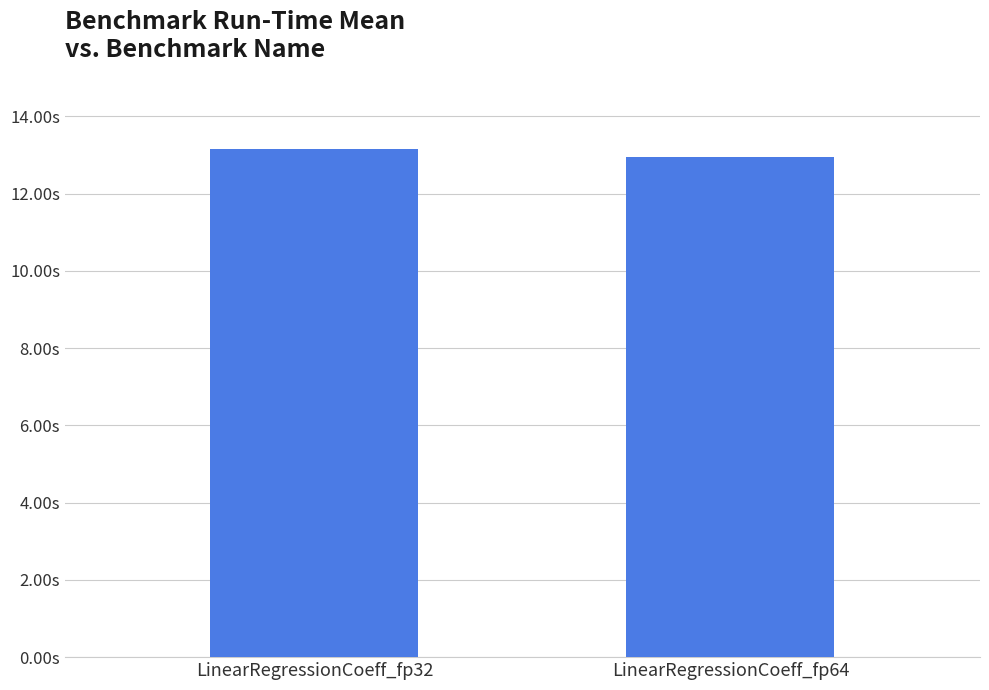

What is the sum of the values at LinearRegressionCoeff_fp32 and LinearRegressionCoeff_fp64?

26.1